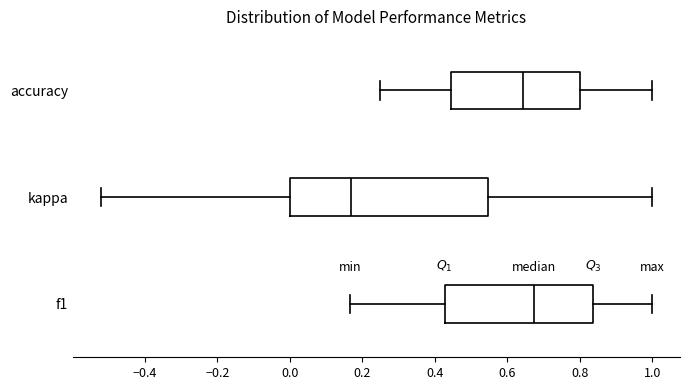

Reading bottom to top, transcribe this box plot: for each box, give where its median line is, the range the box spans, and where its two whiskers end, as read against the x-axis. The values are not printed on the chart, so give them approximately, as read against the axis.

f1: median 0.68, box 0.42 to 0.84, whiskers 0.16 to 1.00
kappa: median 0.16, box 0.00 to 0.54, whiskers -0.52 to 1.00
accuracy: median 0.64, box 0.44 to 0.80, whiskers 0.26 to 1.00